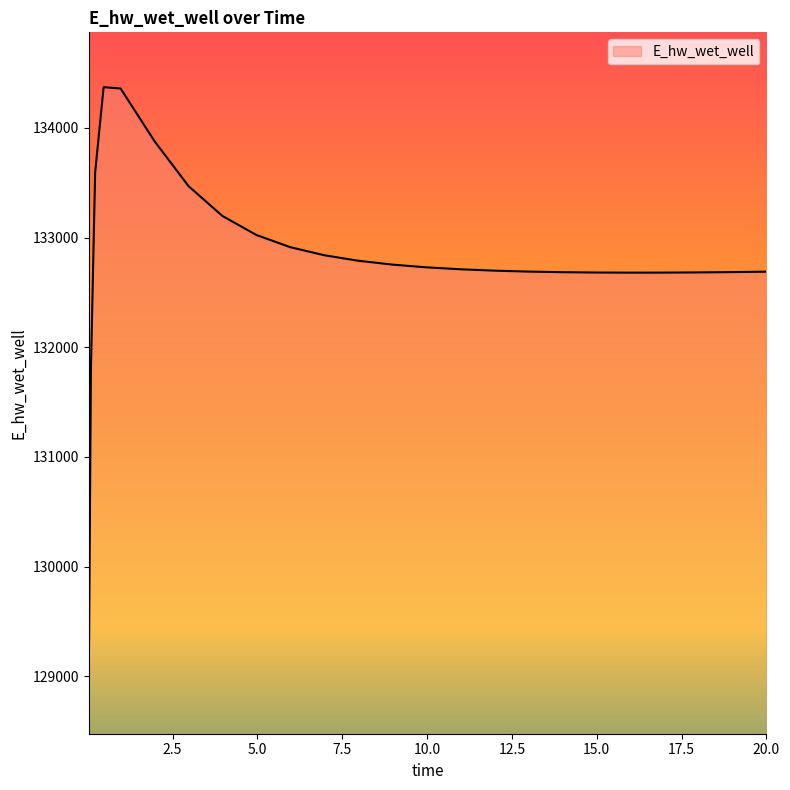

What is the minimum value shown in the chart?

128975.2